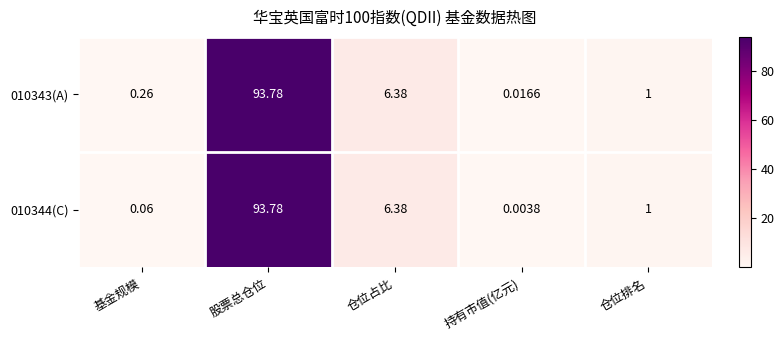

Count the number of data series in this chart.

2